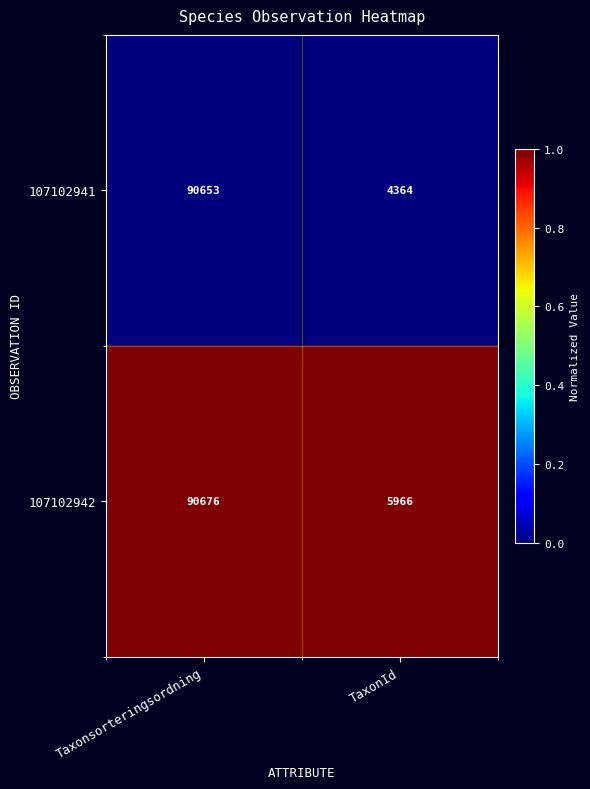

List the series in order of their peak value, highest first.

107102942, 107102941